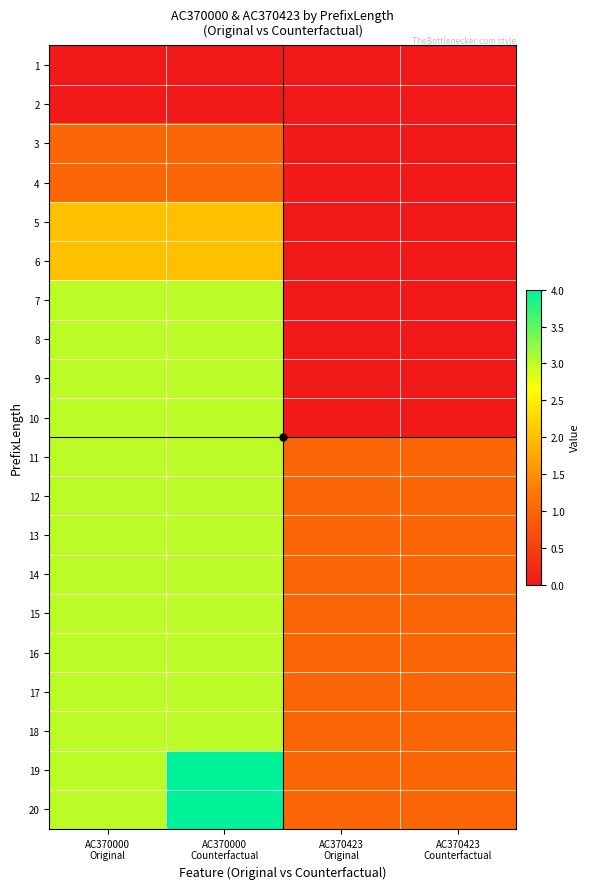

Reading left to right, list all the values displayed in this chart.

1: AC370000
Original=0	AC370000
Counterfactual=0	AC370423
Original=0	AC370423
Counterfactual=0
2: AC370000
Original=0	AC370000
Counterfactual=0	AC370423
Original=0	AC370423
Counterfactual=0
3: AC370000
Original=1	AC370000
Counterfactual=1	AC370423
Original=0	AC370423
Counterfactual=0
4: AC370000
Original=1	AC370000
Counterfactual=1	AC370423
Original=0	AC370423
Counterfactual=0
5: AC370000
Original=2	AC370000
Counterfactual=2	AC370423
Original=0	AC370423
Counterfactual=0
6: AC370000
Original=2	AC370000
Counterfactual=2	AC370423
Original=0	AC370423
Counterfactual=0
7: AC370000
Original=3	AC370000
Counterfactual=3	AC370423
Original=0	AC370423
Counterfactual=0
8: AC370000
Original=3	AC370000
Counterfactual=3	AC370423
Original=0	AC370423
Counterfactual=0
9: AC370000
Original=3	AC370000
Counterfactual=3	AC370423
Original=0	AC370423
Counterfactual=0
10: AC370000
Original=3	AC370000
Counterfactual=3	AC370423
Original=0	AC370423
Counterfactual=0
11: AC370000
Original=3	AC370000
Counterfactual=3	AC370423
Original=1	AC370423
Counterfactual=1
12: AC370000
Original=3	AC370000
Counterfactual=3	AC370423
Original=1	AC370423
Counterfactual=1
13: AC370000
Original=3	AC370000
Counterfactual=3	AC370423
Original=1	AC370423
Counterfactual=1
14: AC370000
Original=3	AC370000
Counterfactual=3	AC370423
Original=1	AC370423
Counterfactual=1
15: AC370000
Original=3	AC370000
Counterfactual=3	AC370423
Original=1	AC370423
Counterfactual=1
16: AC370000
Original=3	AC370000
Counterfactual=3	AC370423
Original=1	AC370423
Counterfactual=1
17: AC370000
Original=3	AC370000
Counterfactual=3	AC370423
Original=1	AC370423
Counterfactual=1
18: AC370000
Original=3	AC370000
Counterfactual=3	AC370423
Original=1	AC370423
Counterfactual=1
19: AC370000
Original=3	AC370000
Counterfactual=4	AC370423
Original=1	AC370423
Counterfactual=1
20: AC370000
Original=3	AC370000
Counterfactual=4	AC370423
Original=1	AC370423
Counterfactual=1